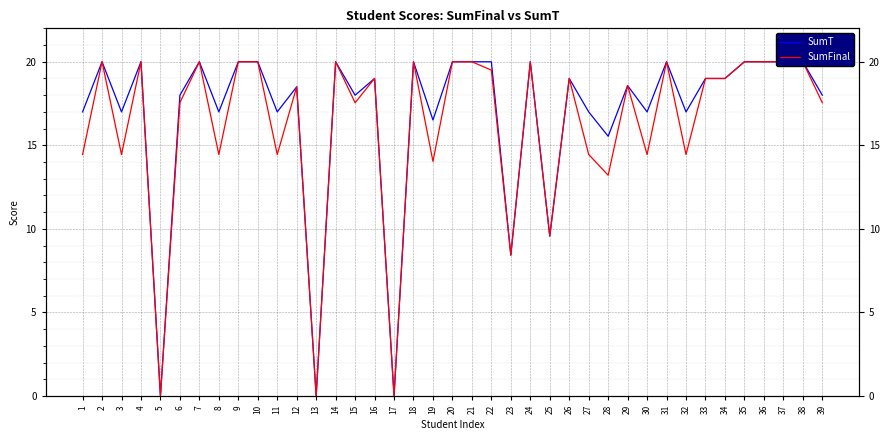

The SumFinal series shows 26.3 at 31. True or false?

False